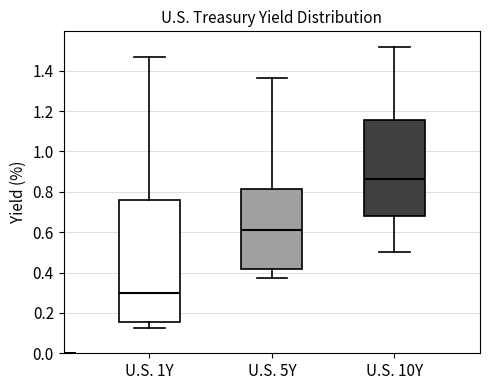

Reading left to right, transcribe this box plot: for each box, give where its median line is, the range the box spans, and where its two whiskers end, as read against the y-axis. The values are not printed on the chart, so give them approximately, as read against the axis.

U.S. 1Y: median 0.30, box 0.16 to 0.76, whiskers 0.12 to 1.46
U.S. 5Y: median 0.62, box 0.42 to 0.82, whiskers 0.38 to 1.36
U.S. 10Y: median 0.86, box 0.68 to 1.16, whiskers 0.50 to 1.52